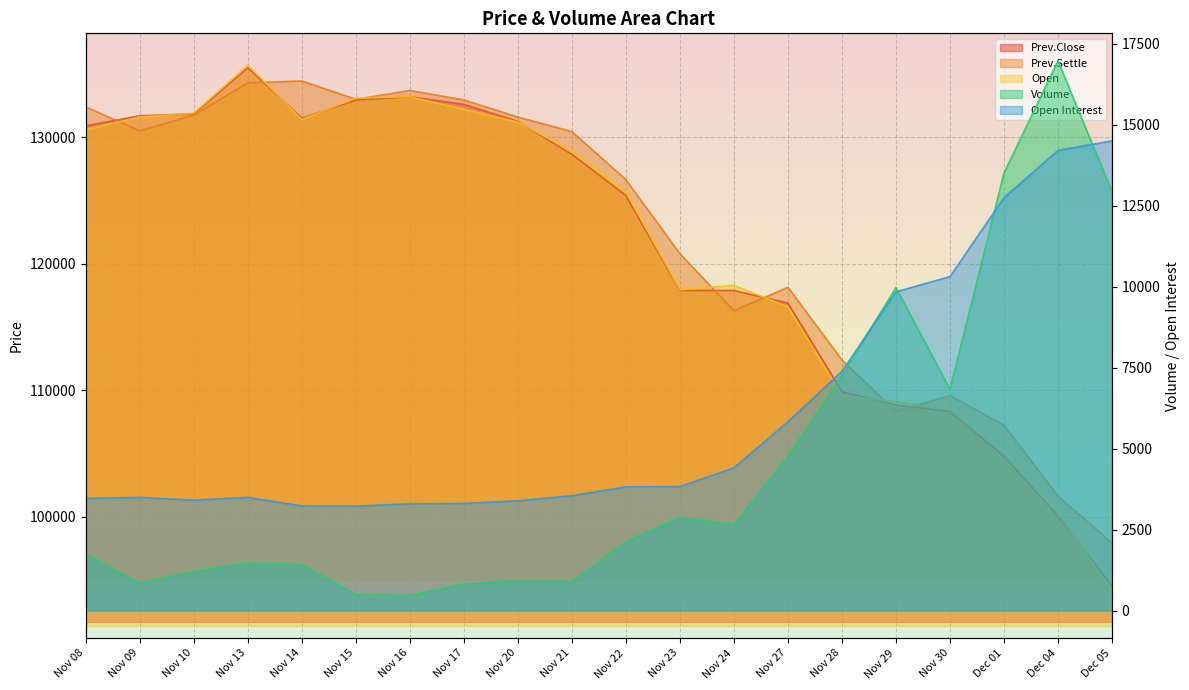

Does the chart display data point markers on the line(s)?

No